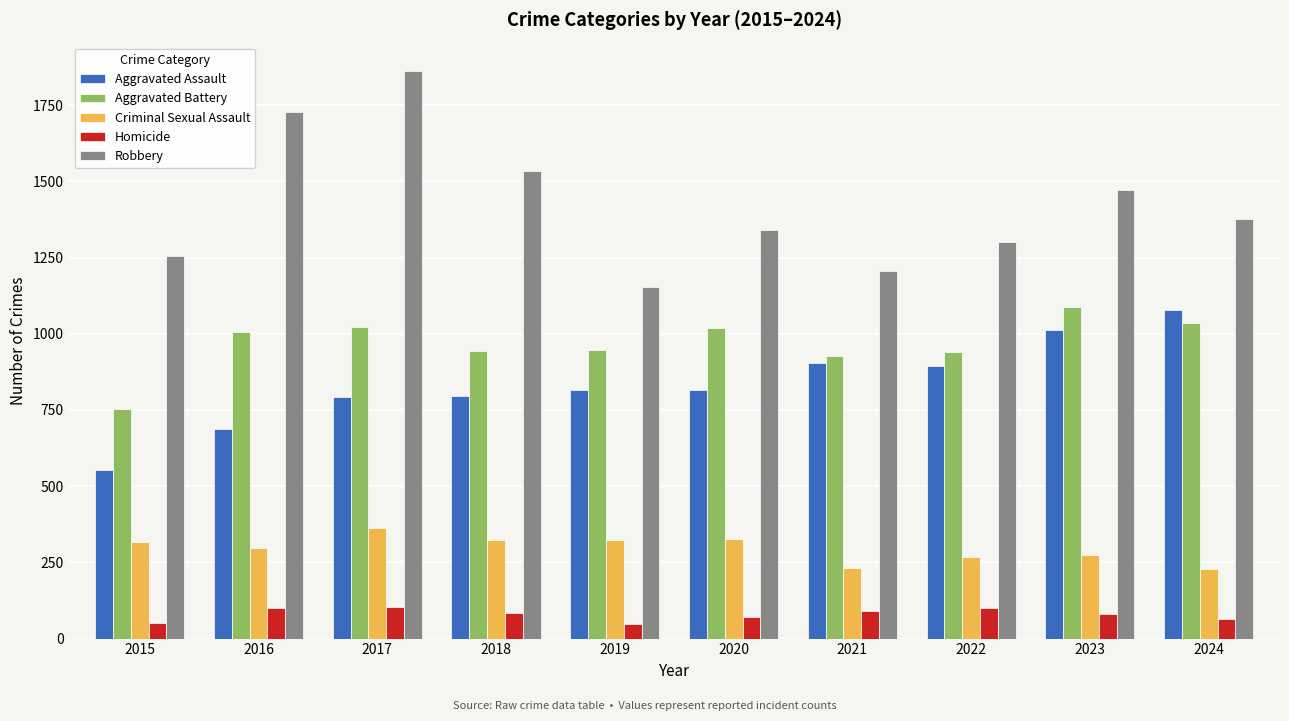

What is the difference between the Aggravated Battery values at 2022 and 2019?

7